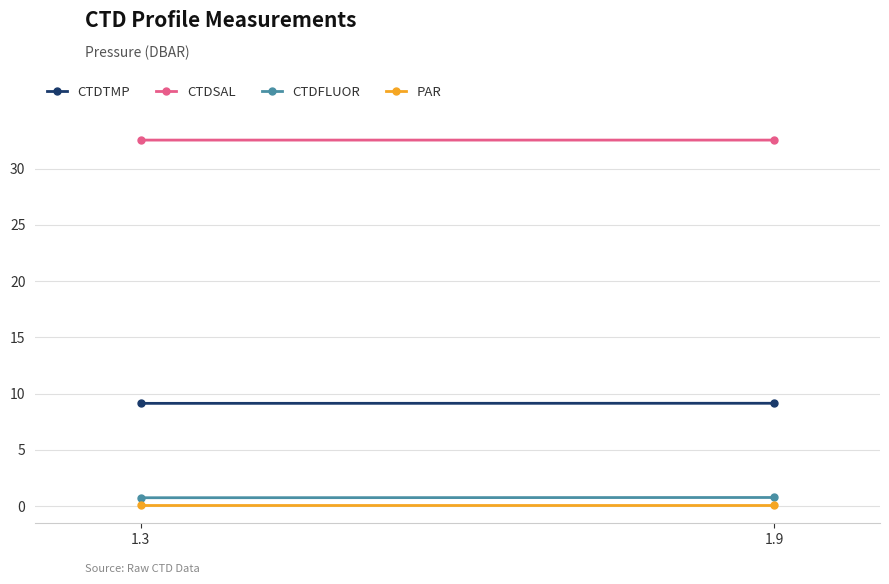

Reading right to left, transcribe all the data shown in this chart.

CTDTMP: 9.1	9.1
CTDSAL: 32.5	32.5
CTDFLUOR: 0.8	0.7
PAR: 0.1	0.1